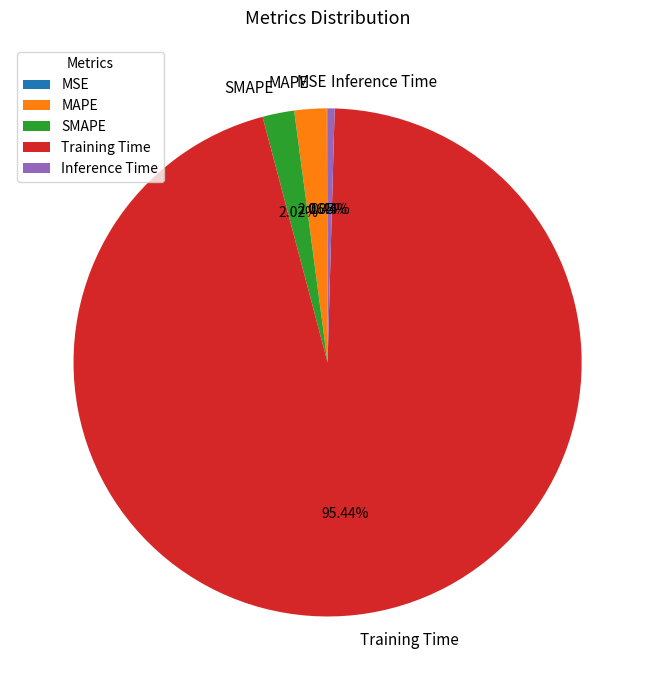

True or false: Training Time accounts for 95% of the total.

True